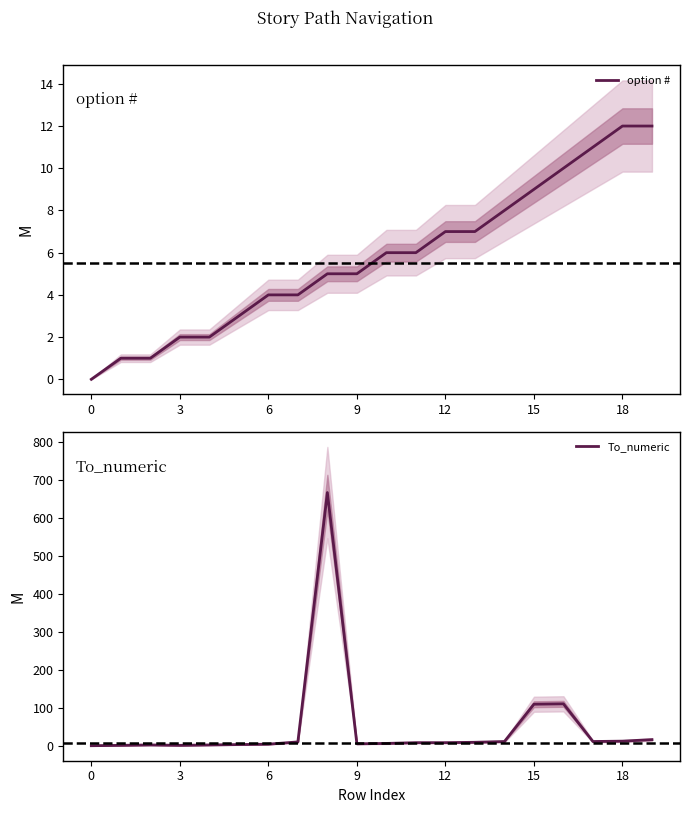

True or false: To_numeric and option # intersect in this chart.

False